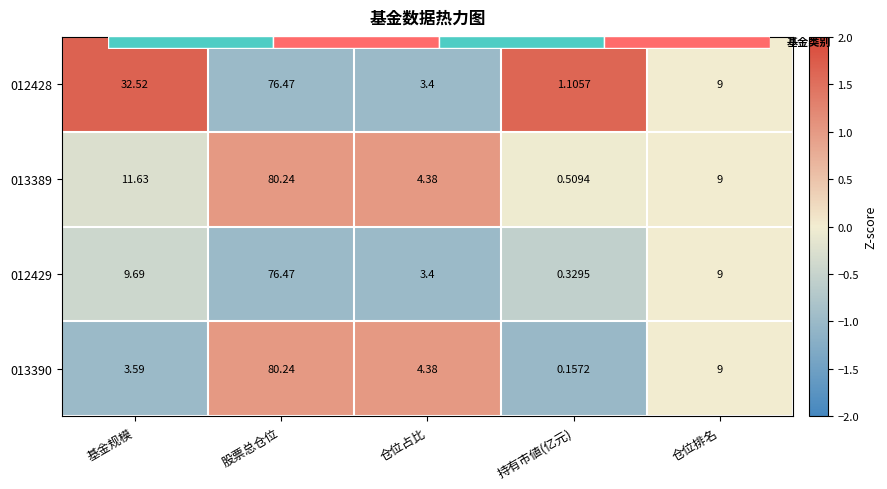

How many categories are shown in the chart?

5